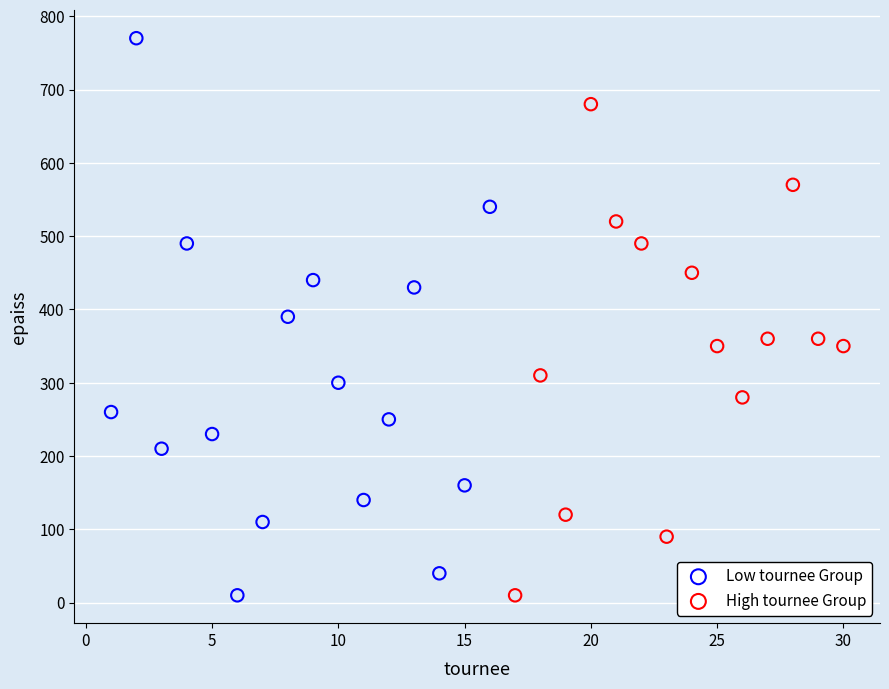

Which series contains the highest Y value?

Low tournee Group